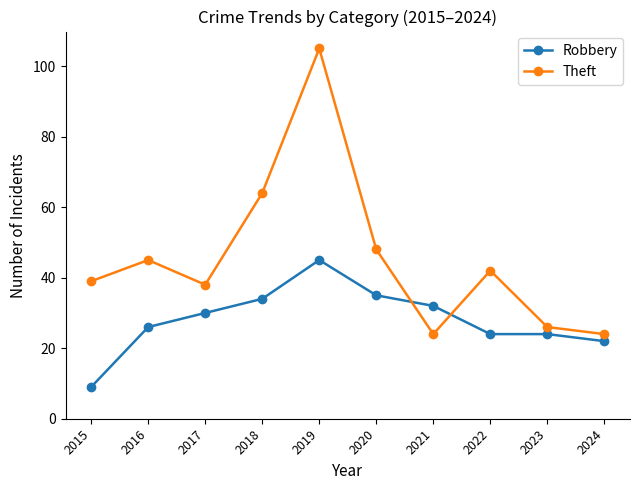

What are all the series names shown in the legend?

Robbery, Theft